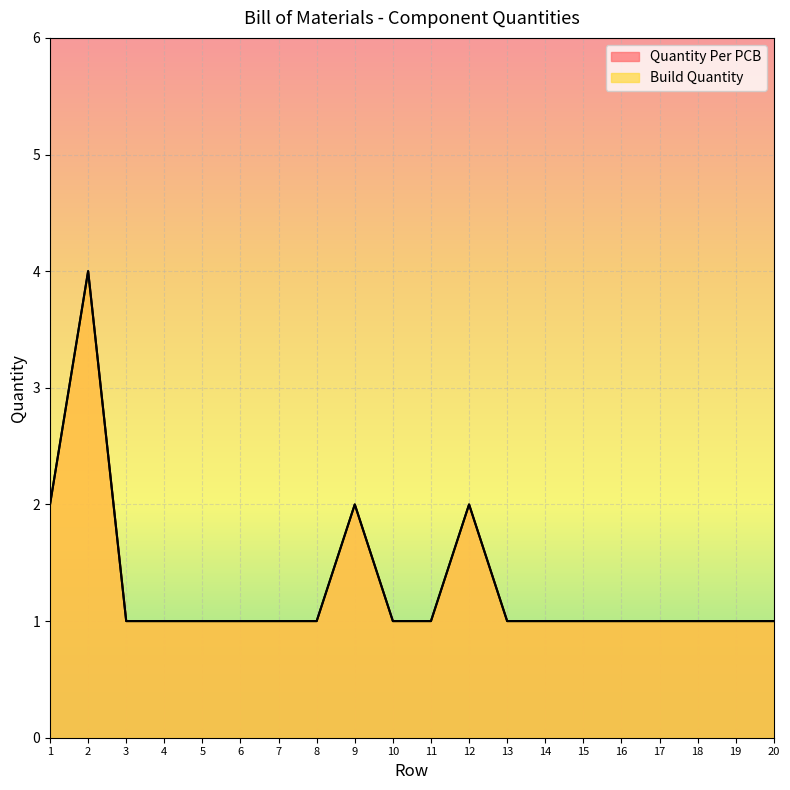

True or false: Quantity Per PCB and Build Quantity cross at least once.

False